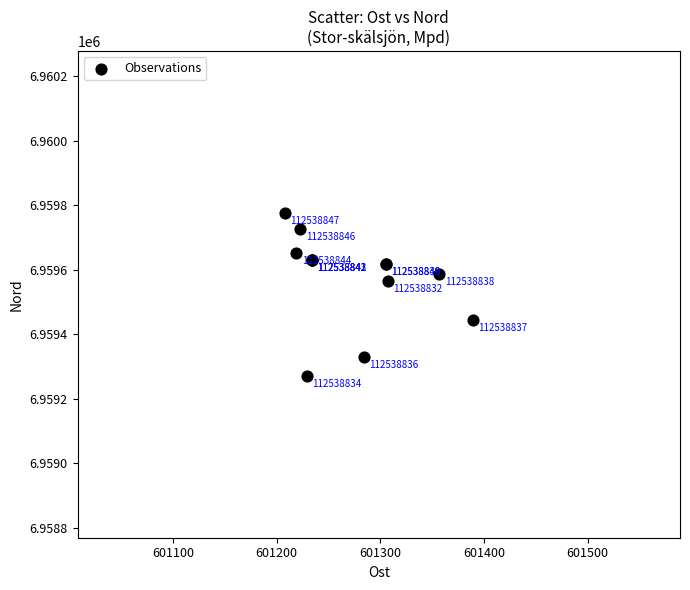

What Y value in the scatter plot is closest to 6959523?

6959564